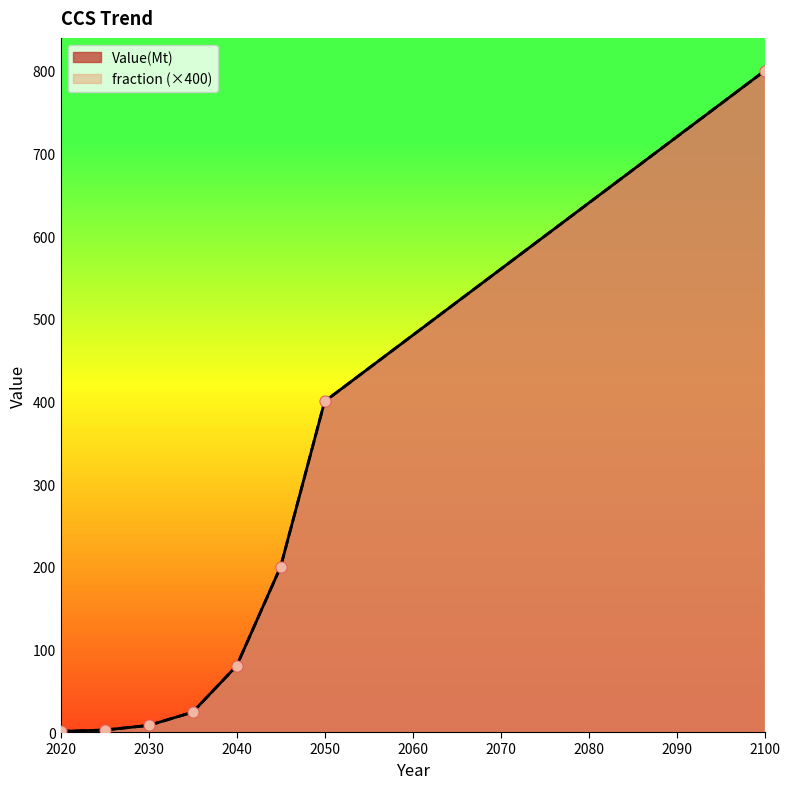

What are all the series names shown in the legend?

fraction, Value(Mt)